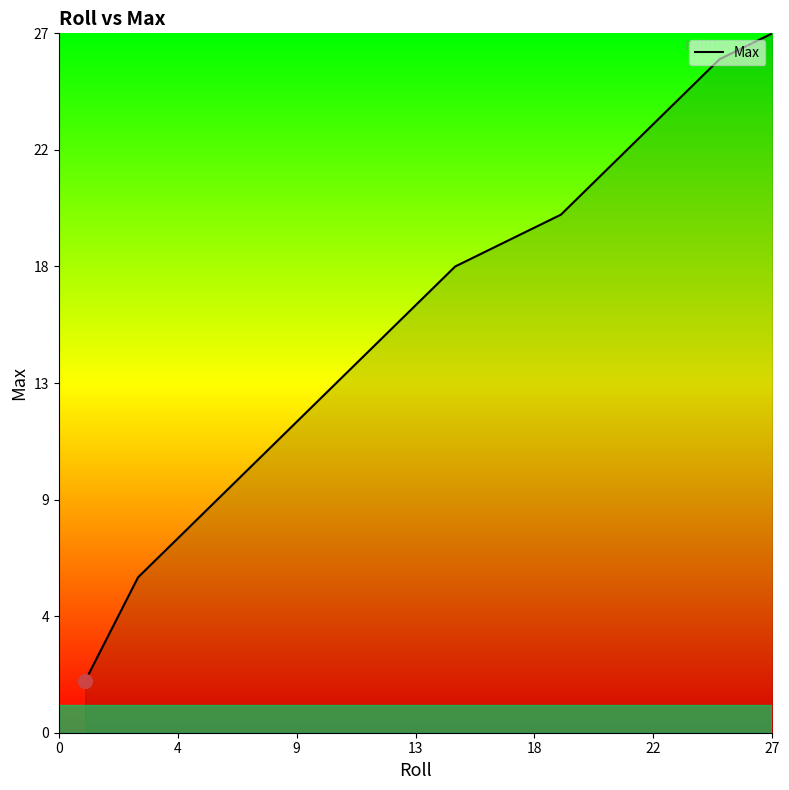

Is this an area chart (filled region under the line)?

Yes